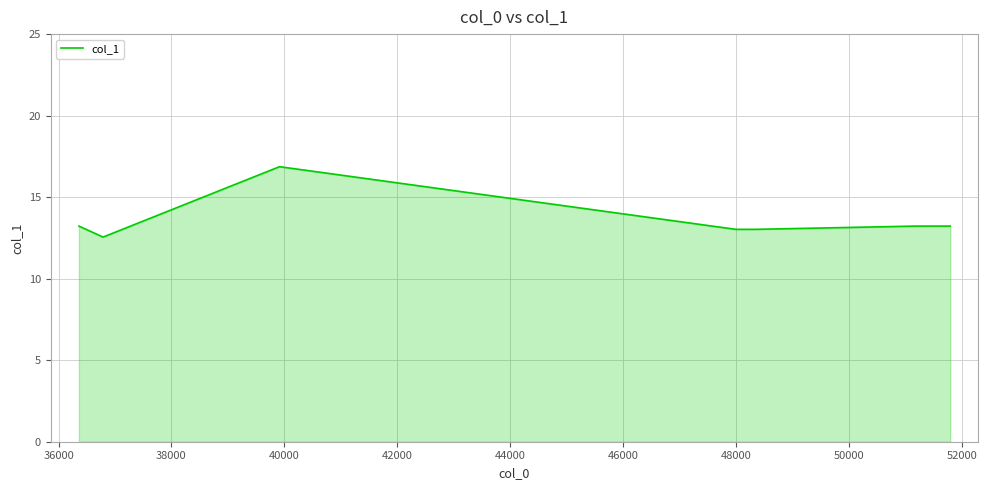

What is the smallest value displayed?

12.6